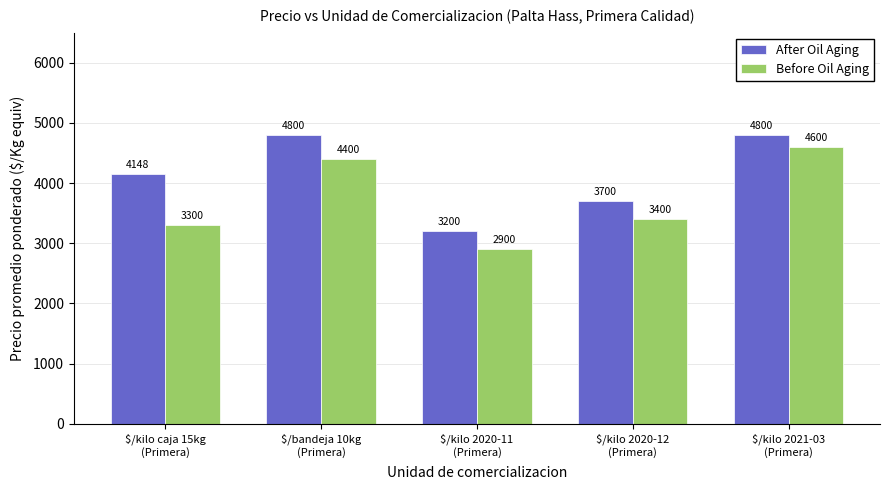

At which category is the sum across all series the highest?

$/kilo 2021-03
(Primera)